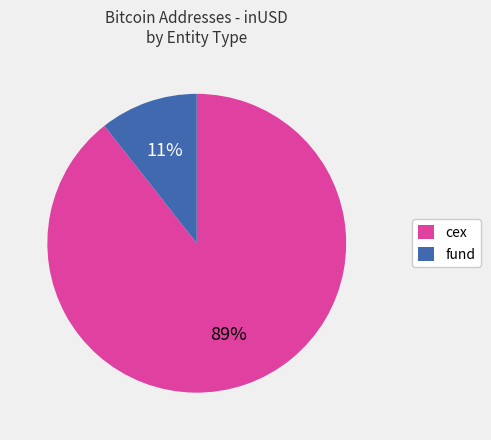

To the nearest percent, what is the average slice percentage?

50%